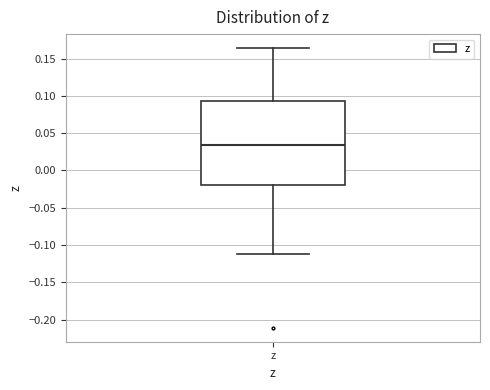

Transcribe this box plot: give where the median line is, the range the box spans, and where the two whiskers end, as read against the y-axis. The values are not printed on the chart, so give them approximately, as read against the axis.

median 0.035, box -0.020 to 0.095, whiskers -0.110 to 0.165